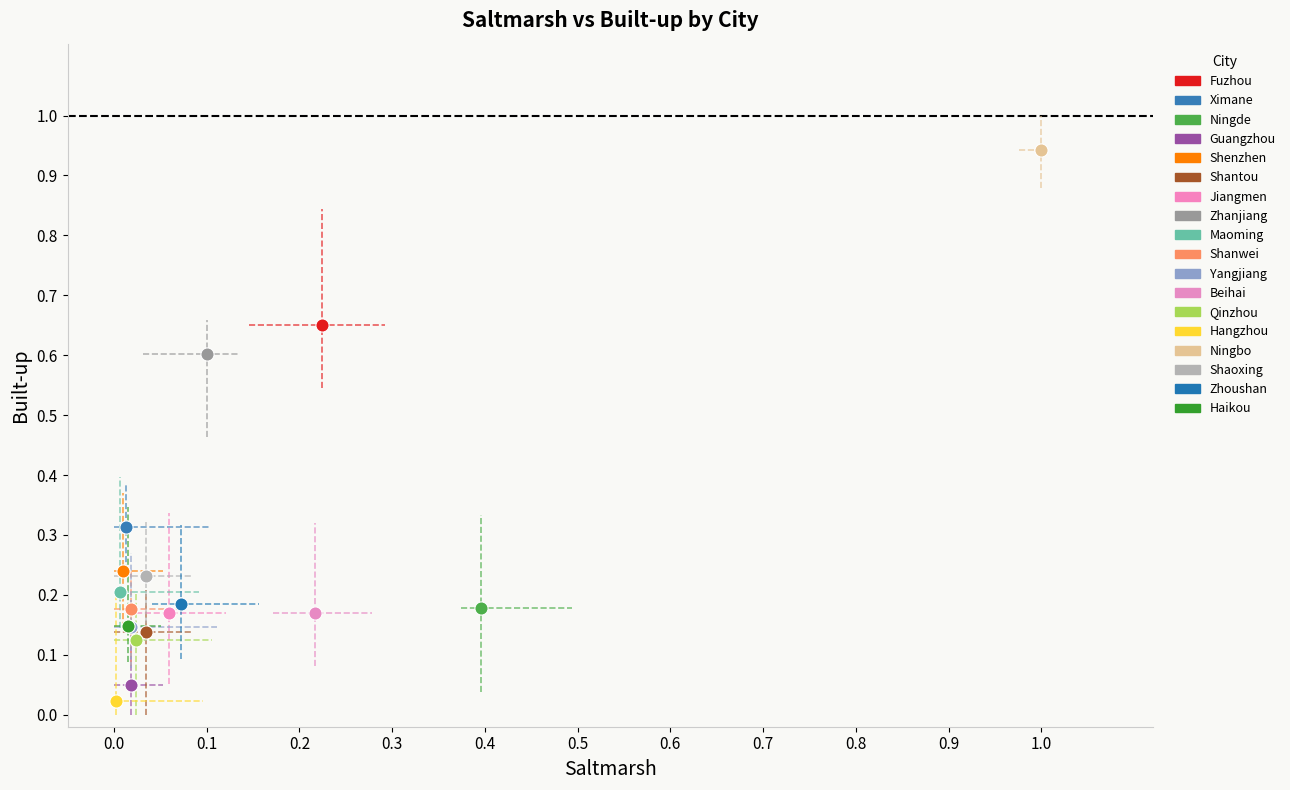

Which series reaches the maximum Y coordinate?

Ningbo